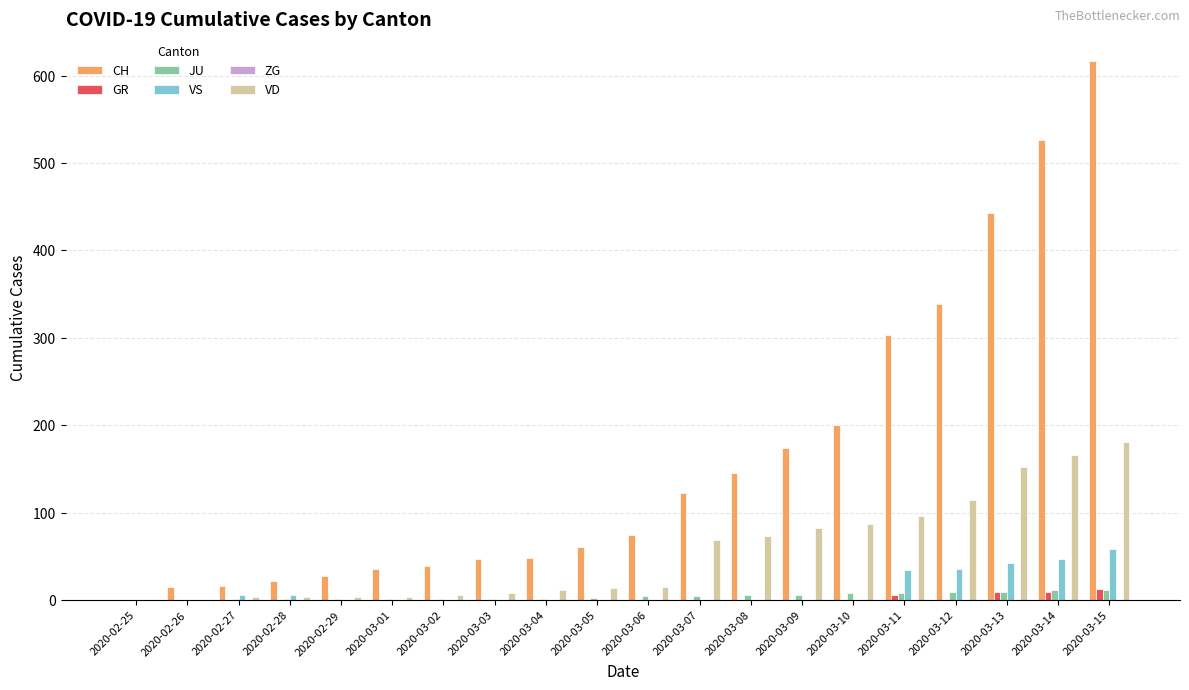

Does the chart contain stacked bars?

No